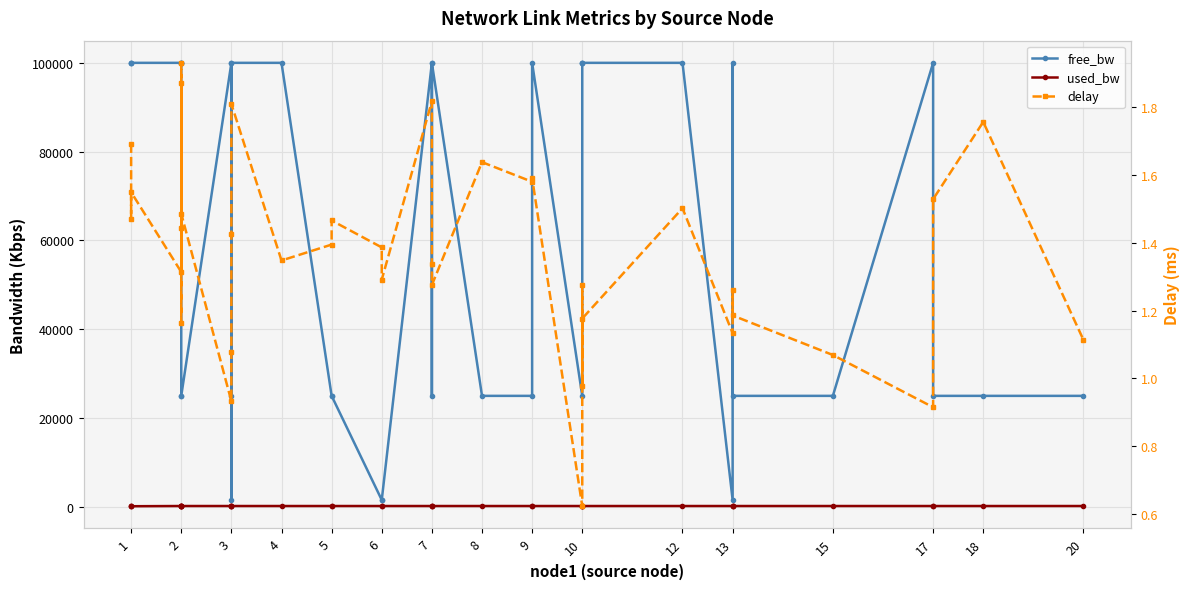

What is the value of the delay point at the 26th from the left?

1.3